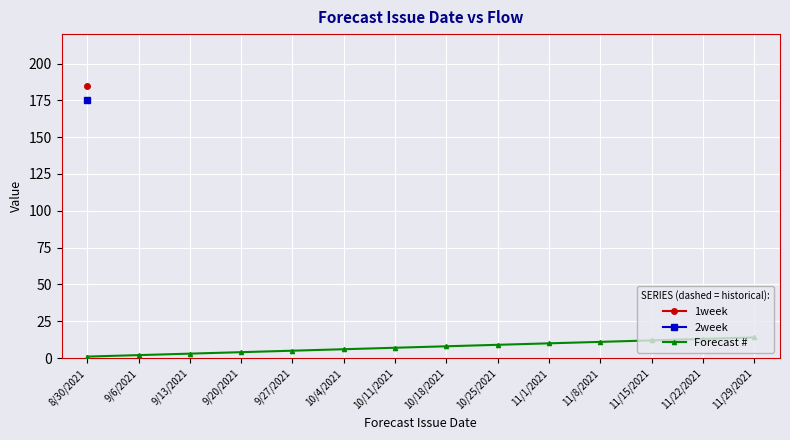

Is it true that Forecast # equals 1 at 8/30/2021?

True